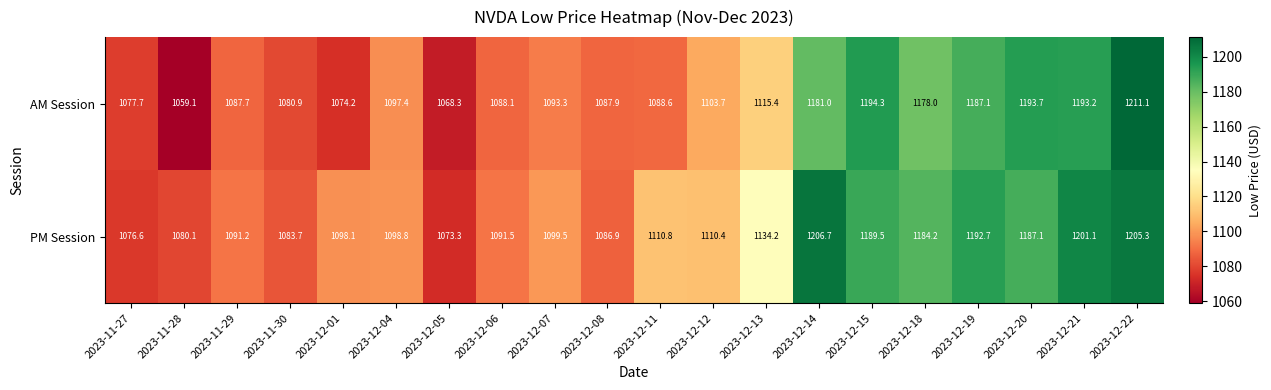

What is the maximum value for PM Session?

1206.7